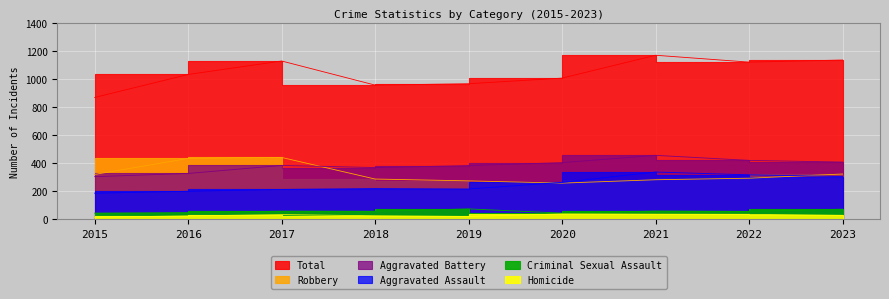

Between 2015 and 2023, which is larger?

2023